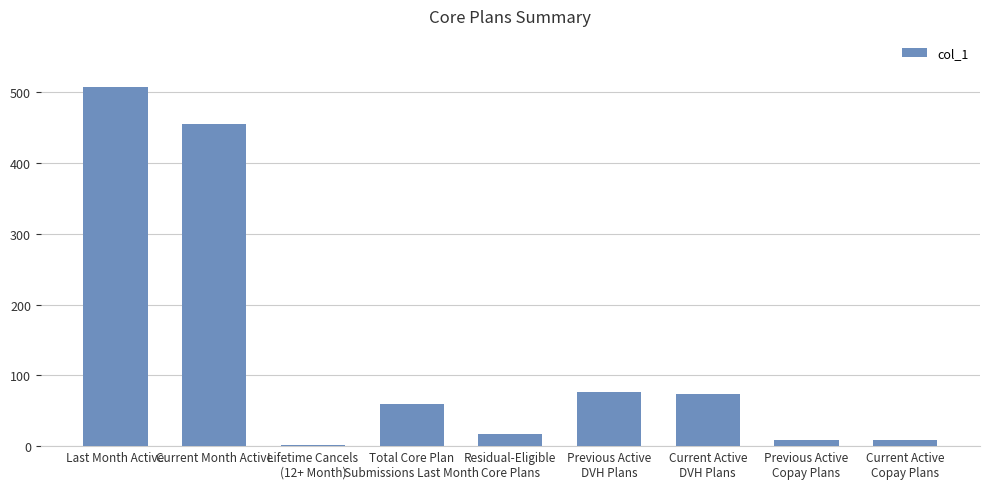

The chart shows a value of 313 at Current Month Active. True or false?

False